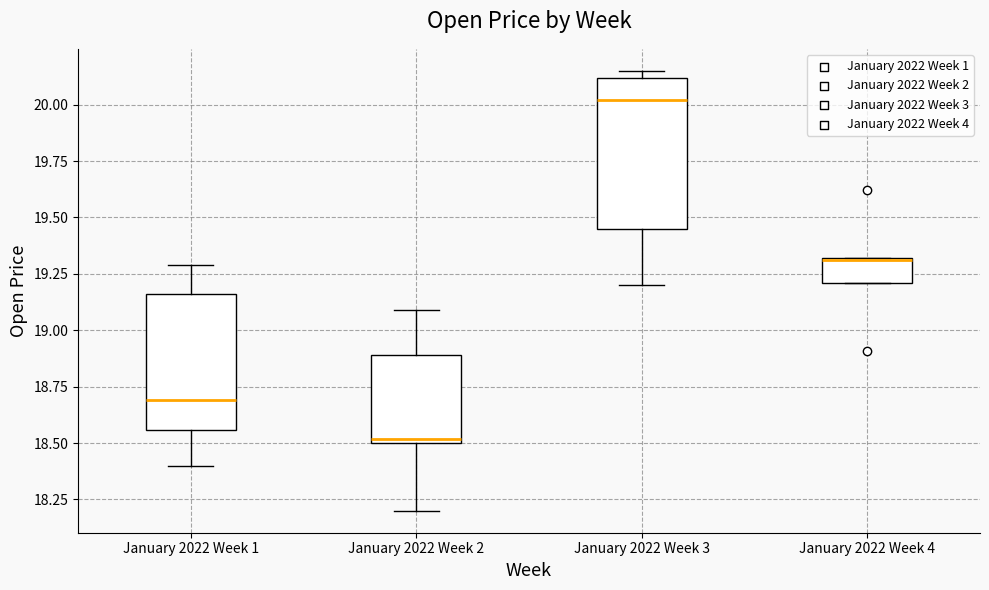

Which box has the lowest median line?

January 2022 Week 2